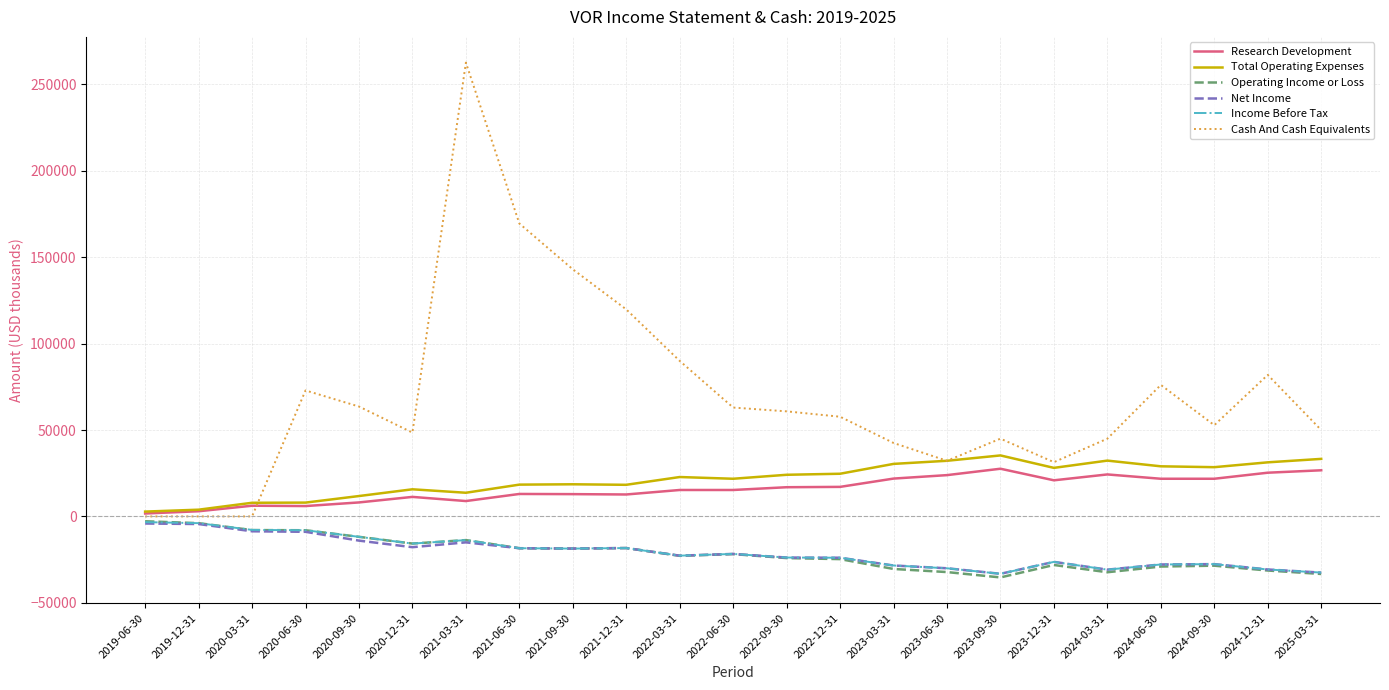

Which series has the largest range (max minus min)?

Cash And Cash Equivalents